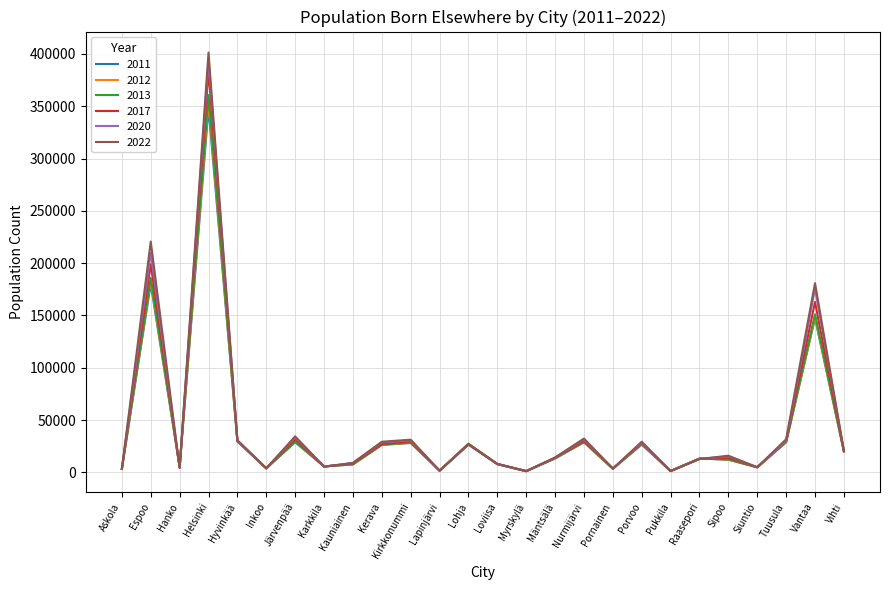

How many values in the 2011 series are below 13197?

12